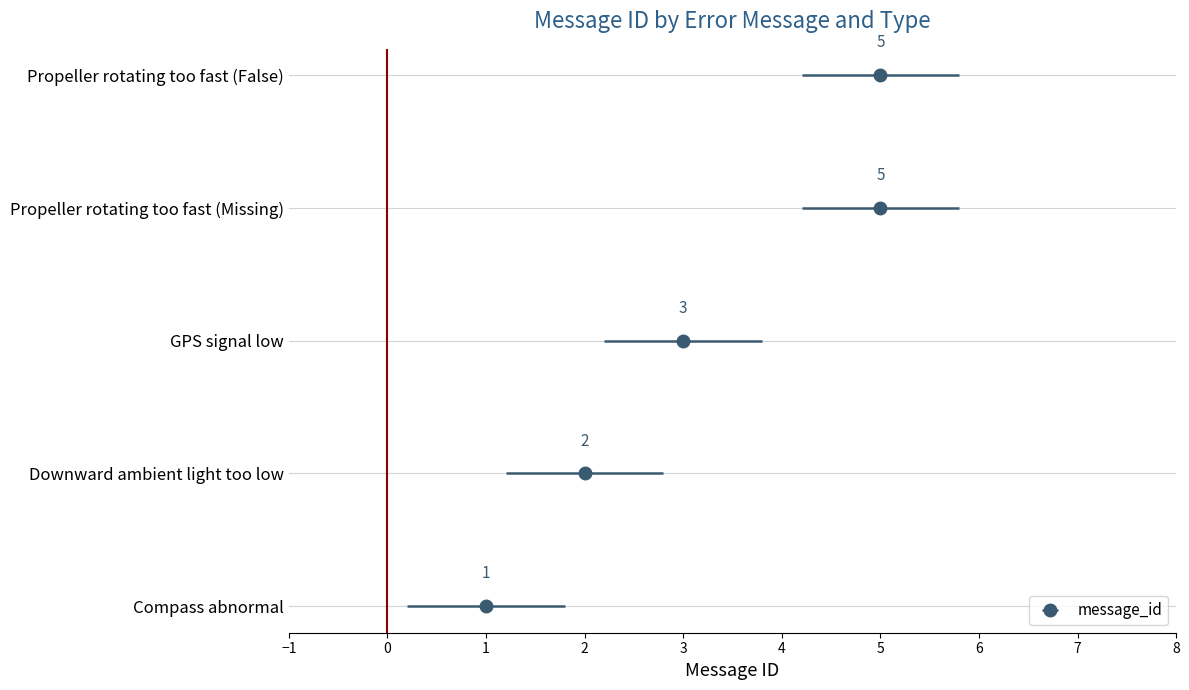

What is the ratio of the value at GPS signal low to the value at Propeller rotating too fast (Missing)?

0.6